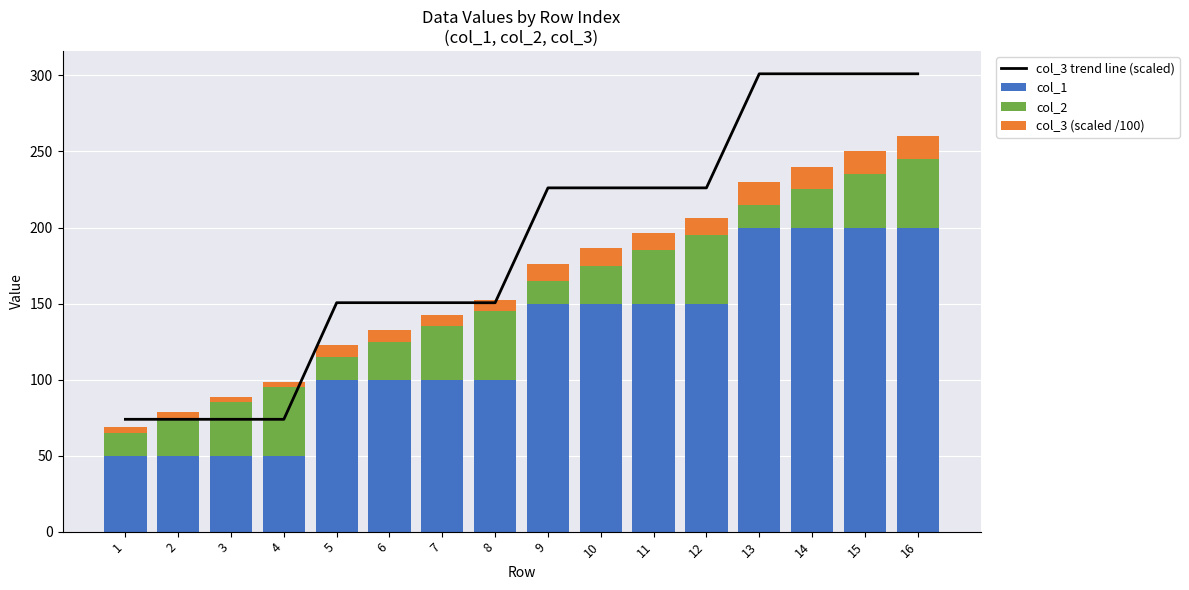

What is the difference between the second highest and minimum values in the col_1 series?

150.0